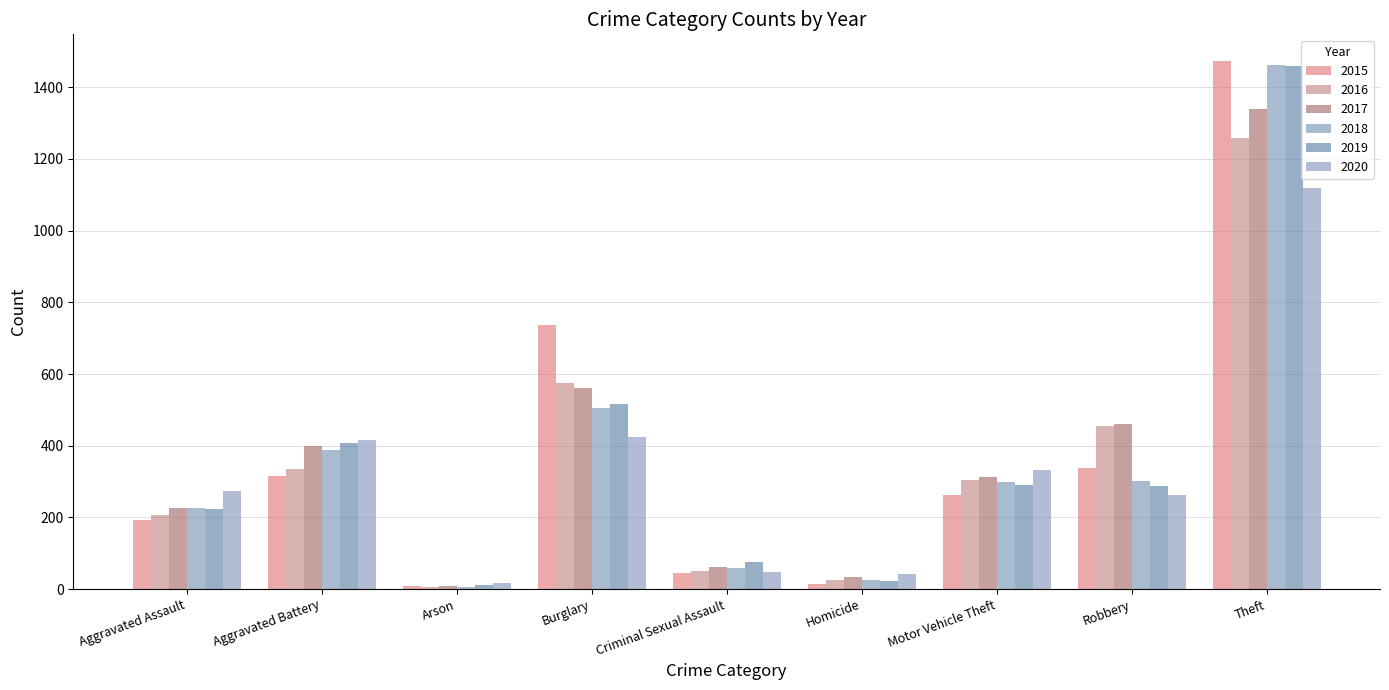

What is the sum of the 2016 values at Criminal Sexual Assault and Theft?

1309